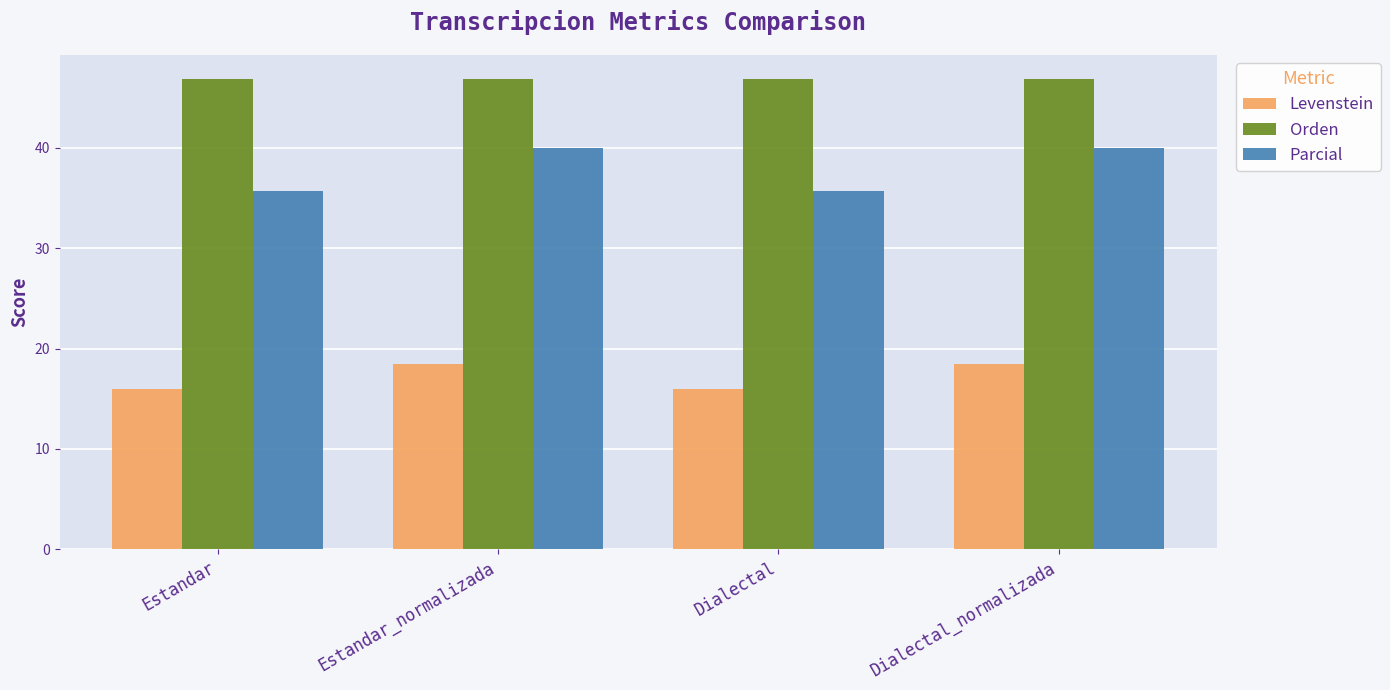

The Levenstein series shows 5.1 at Estandar. True or false?

False